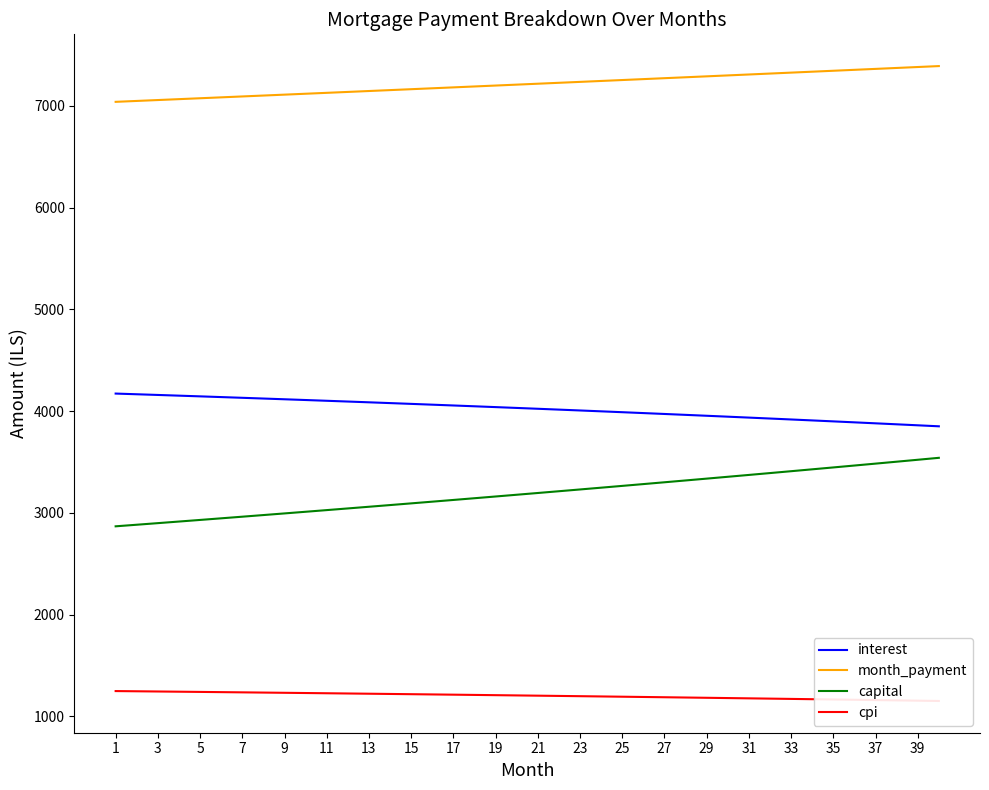

How many distinct data groups are displayed?

4